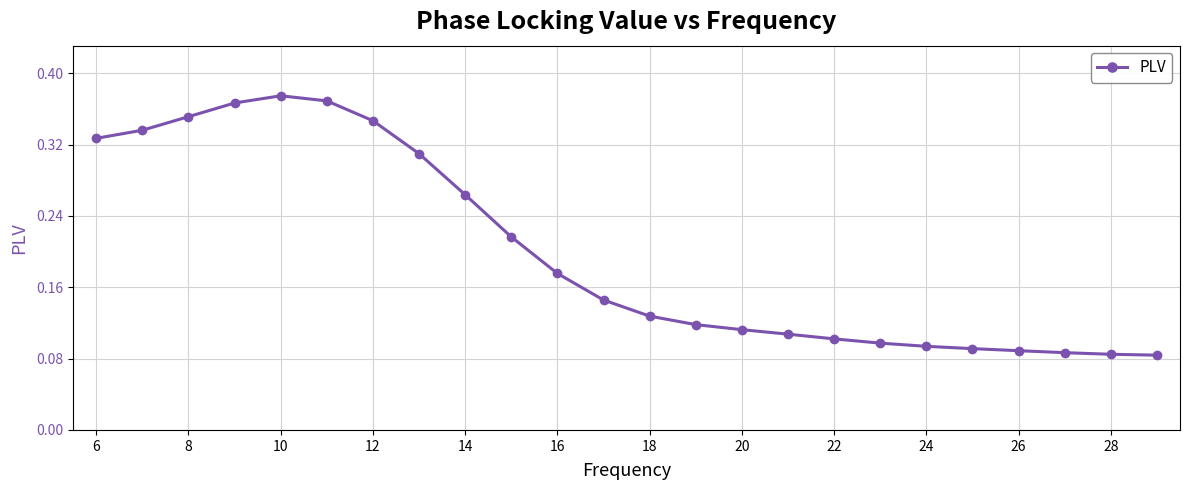

What is the sum of all values?

4.8